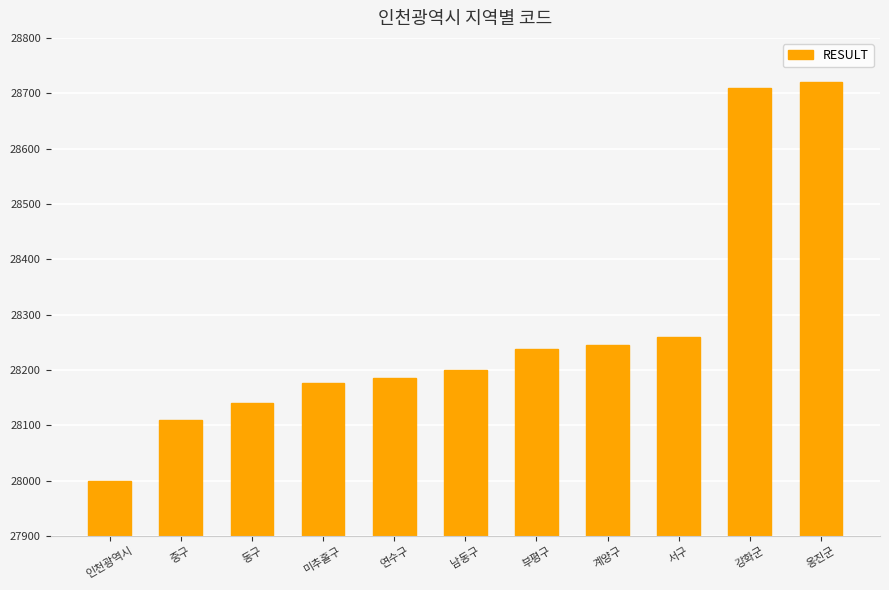

What is the change in value from 동구 to 강화군?

+570